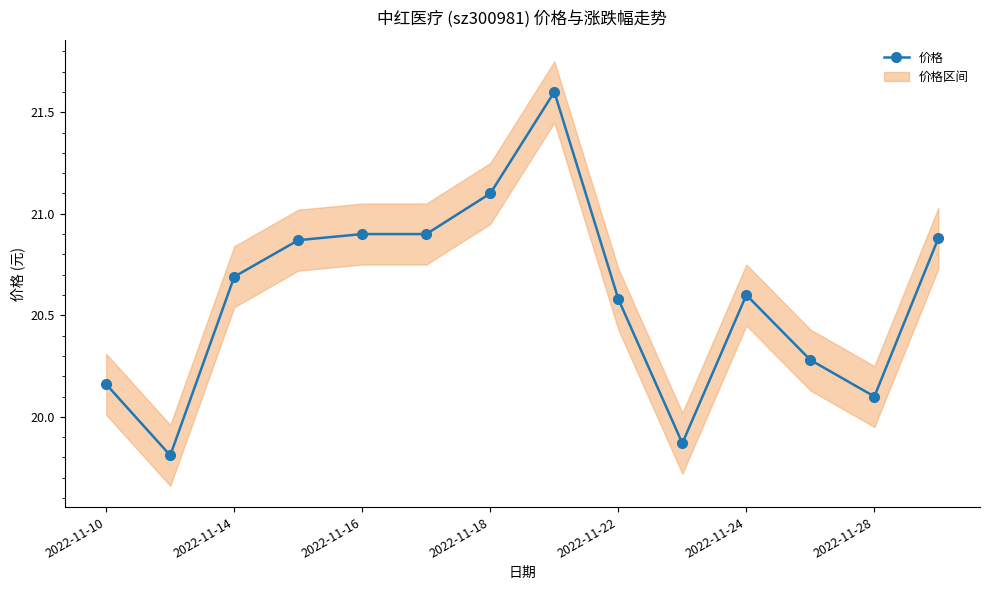

True or false: 价格 has a value of 20.7 at 2022-11-14.

True